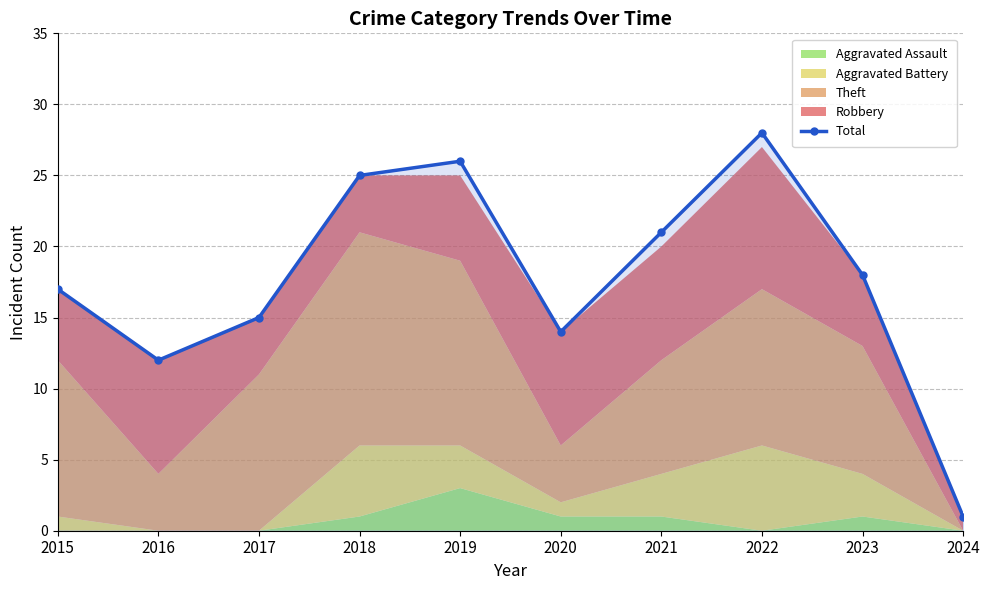

Reading left to right, extract all data points from this chart.

2015=17	2016=12	2017=15	2018=25	2019=26	2020=14	2021=21	2022=28	2023=18	2024=1